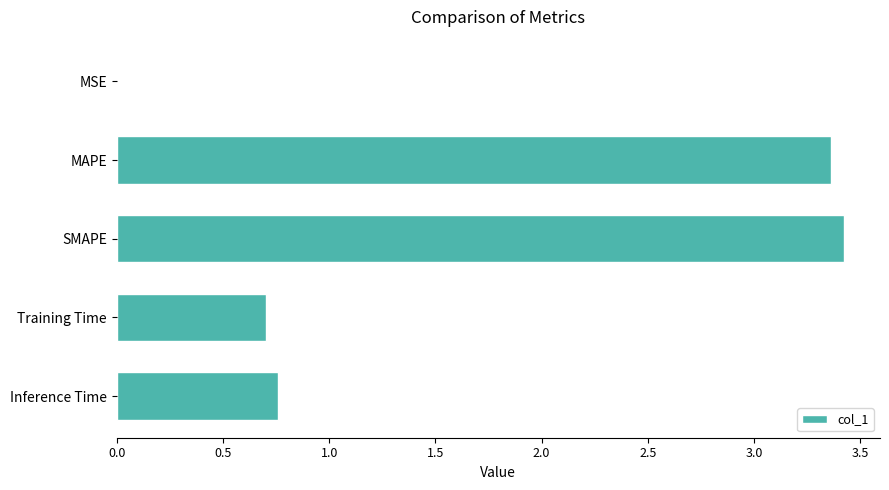

What is the change in value from SMAPE to Training Time?

-2.7